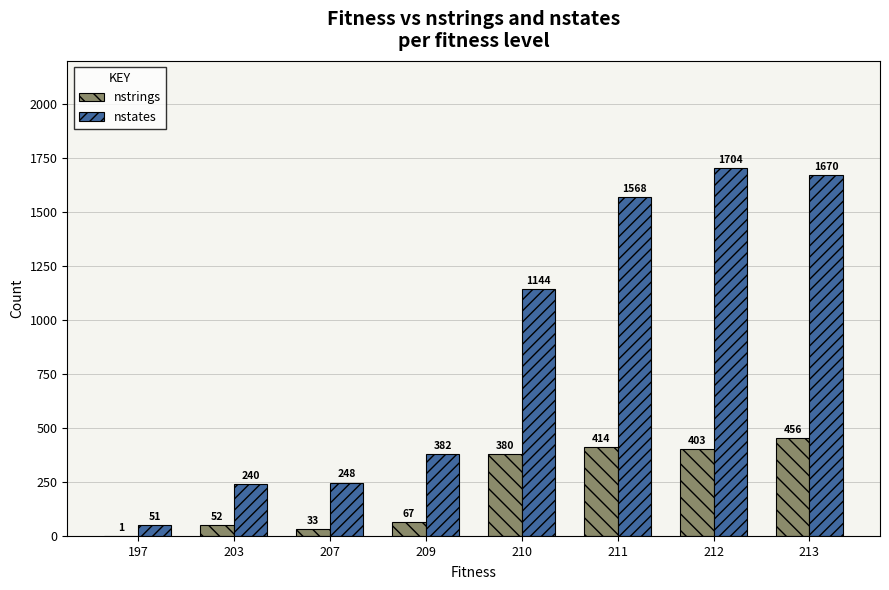

What is the sum of all nstates values?

7007